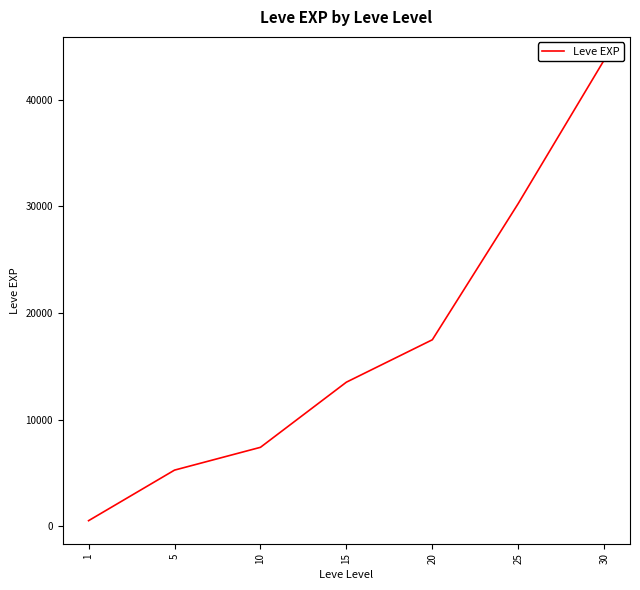

Count the number of data series in this chart.

1